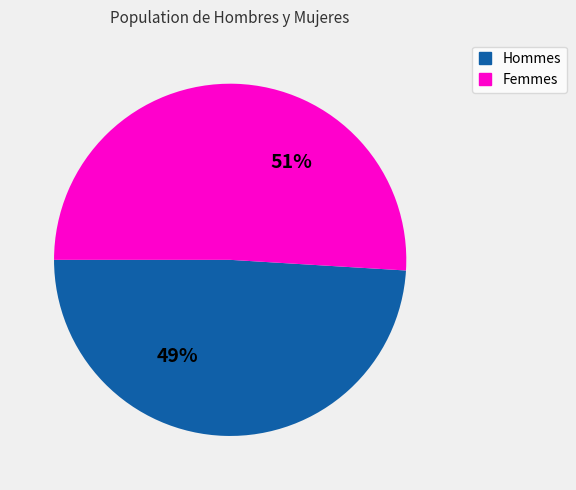

Is there any slice that represents more than half of the pie?

Yes